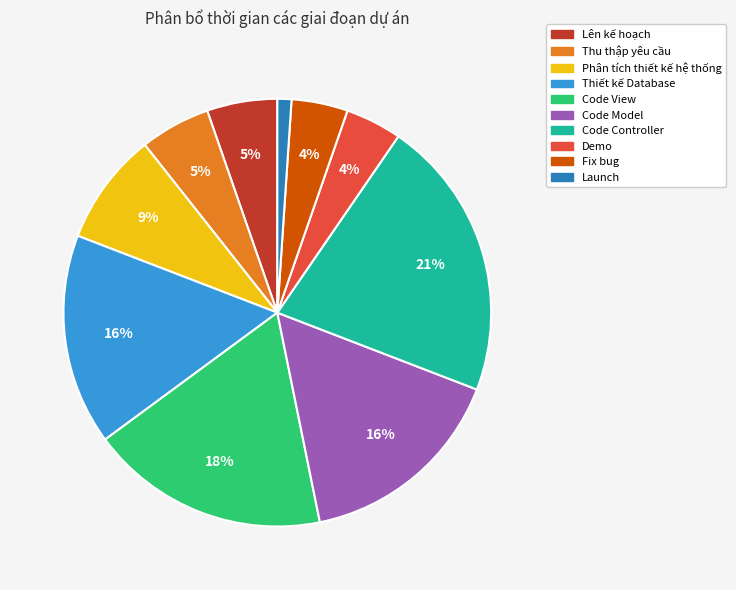

Is the sum of Code Controller and Launch greater than half?

No